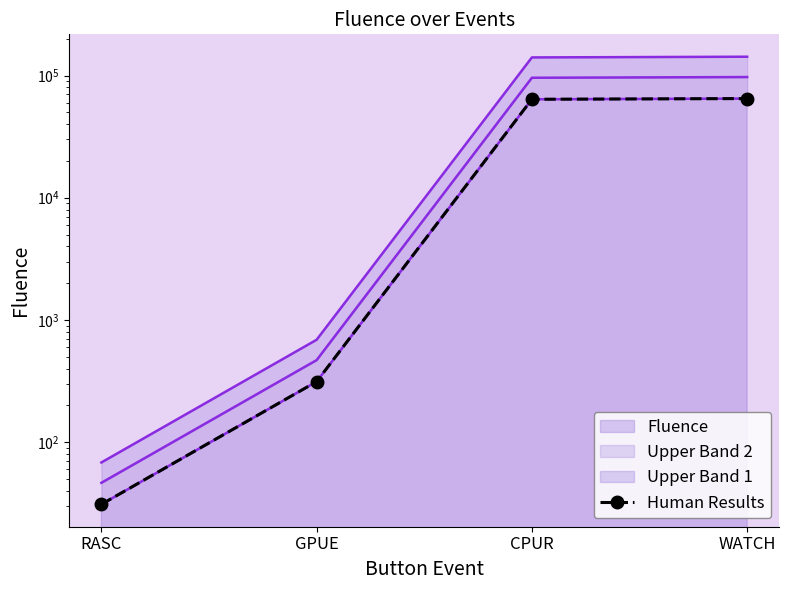

What is the ratio of the value at CPUR to the value at WATCH?

1.0